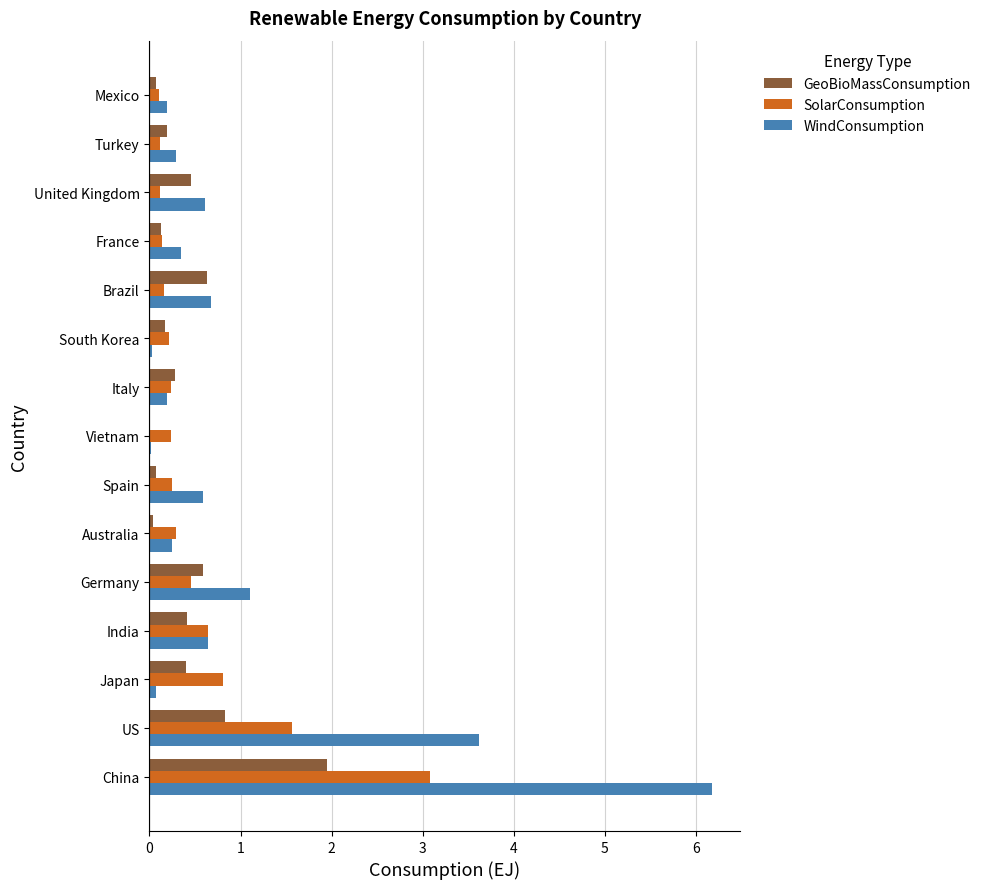

Between US and United Kingdom, which series saw the biggest shift?

WindConsumption